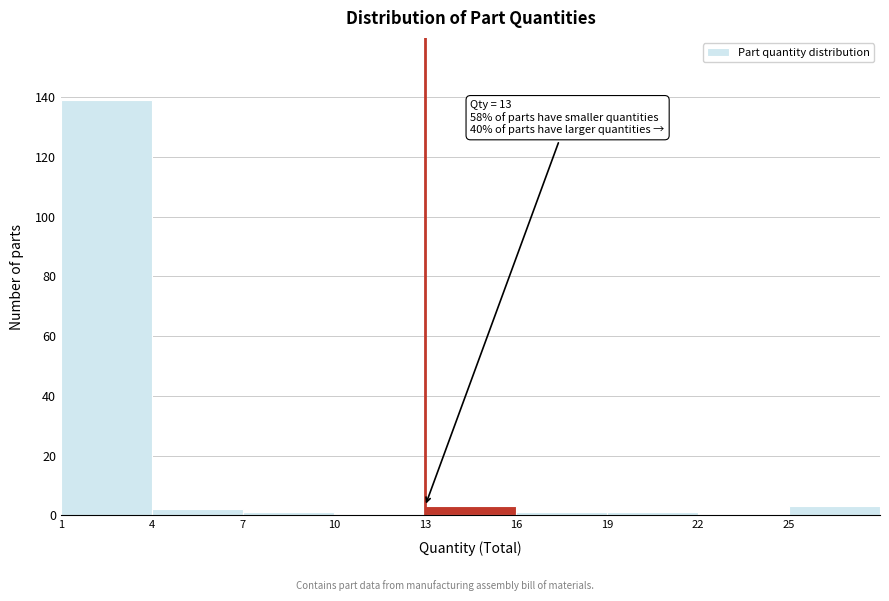

Which range on the x-axis has the tallest bar?

1 to 4